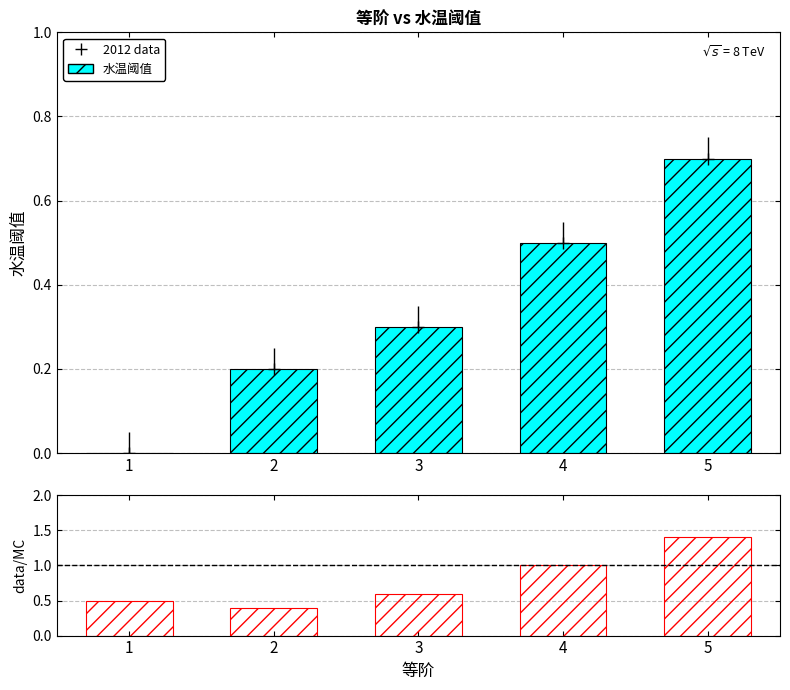

What is the difference between the maximum and minimum values in the data/MC series?

1.0